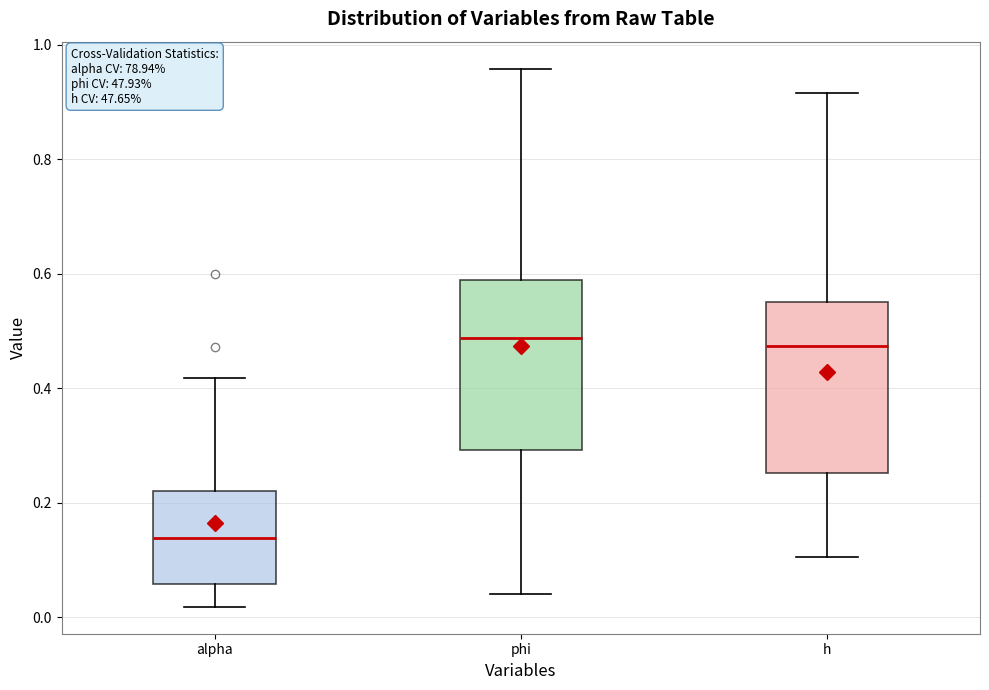

Where does the median line of the box for alpha sit on the y-axis? The values are not printed on the chart, so give them approximately, as read against the axis.

0.14